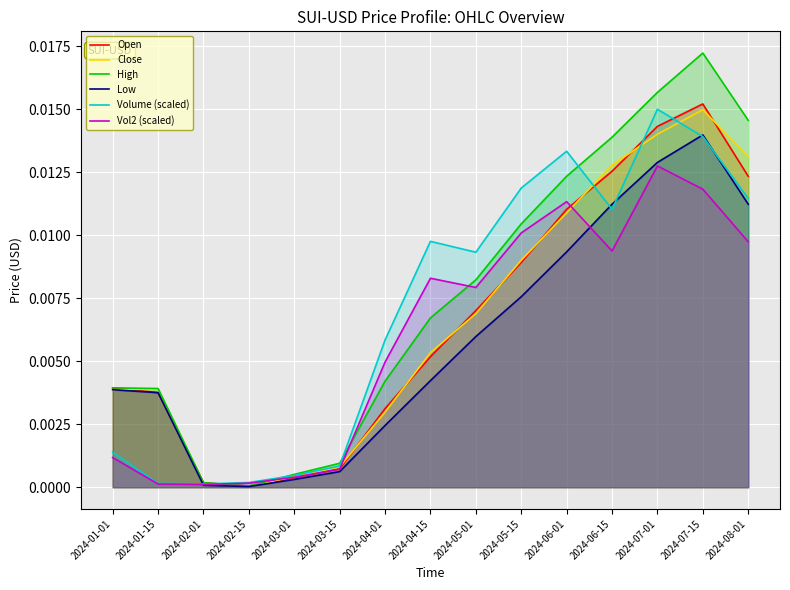

Which series has the largest total across all categories?

High